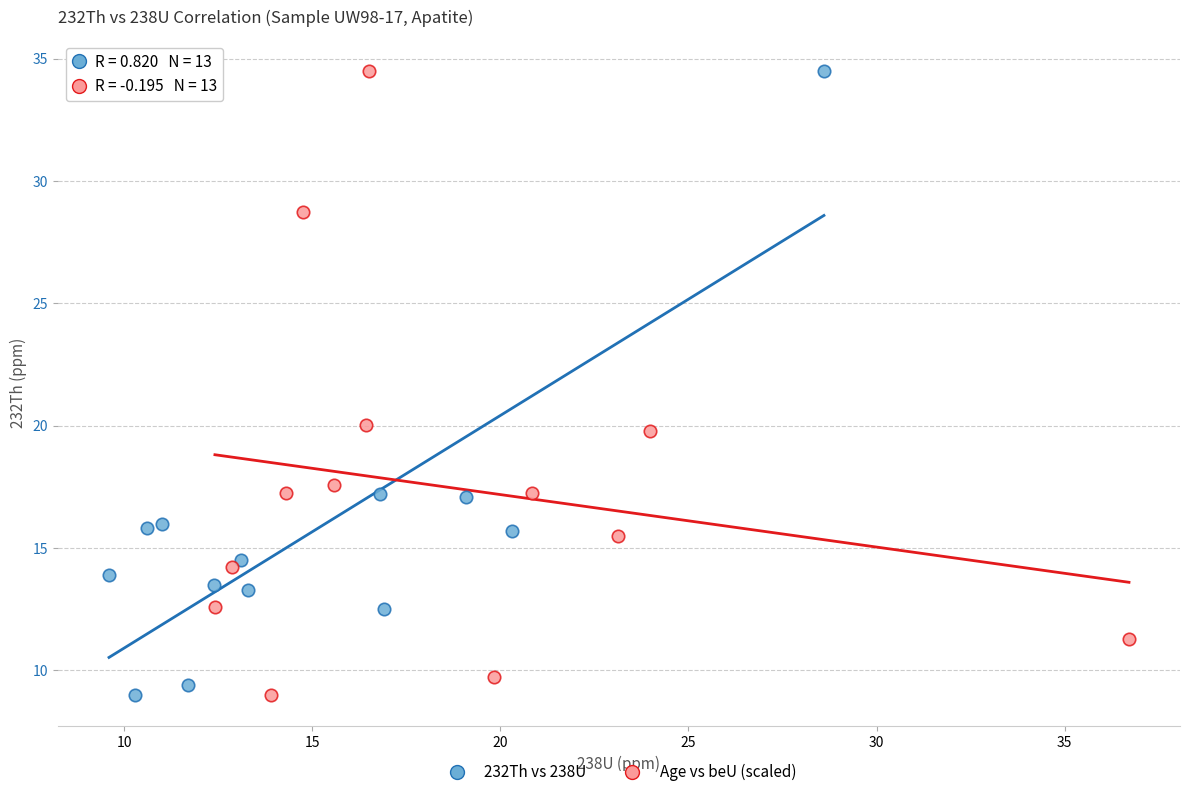

What are all the series names shown in the legend?

232Th vs 238U, Age vs beU (scaled)